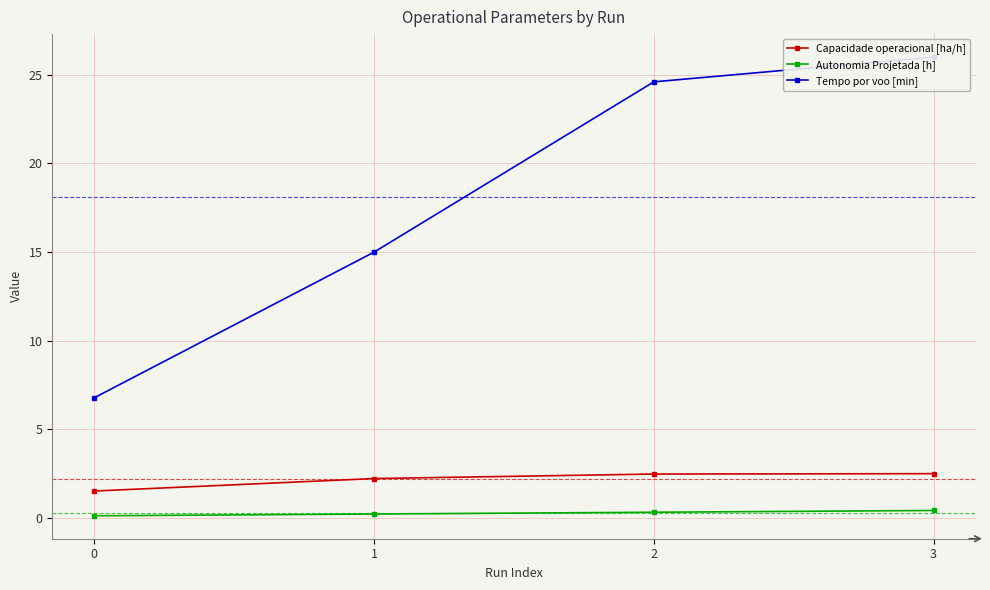

The value of Autonomia Projetada [h] at 1 is 0.1. True or false?

False